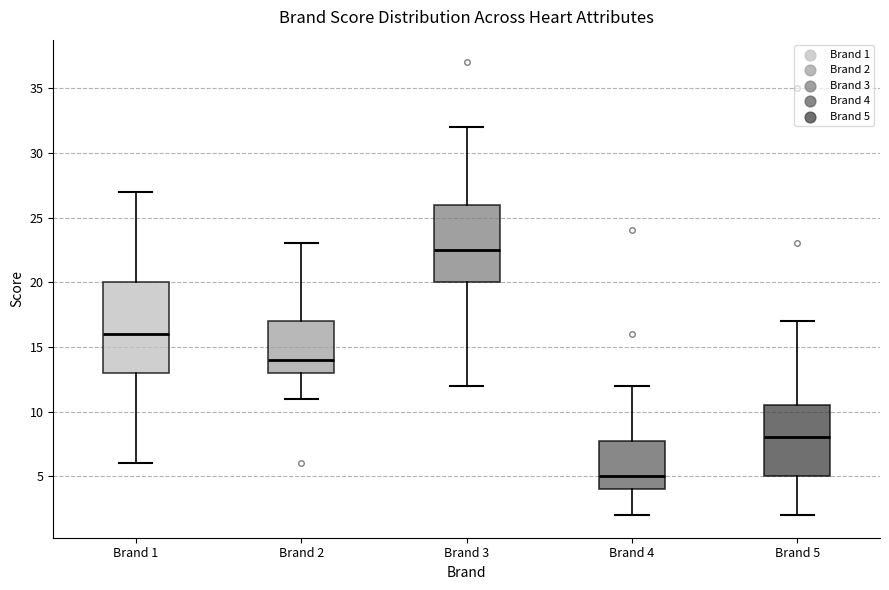

Which box has the lowest median line?

Brand 4